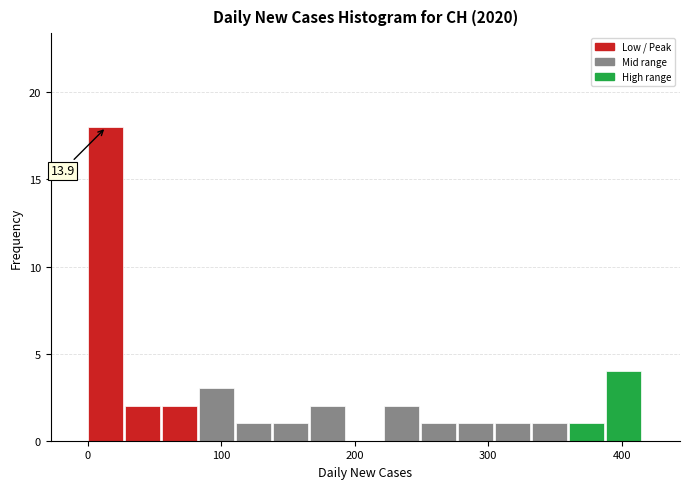

Around what value on the x-axis is the tallest bar? Give the approximate position of its centre, as read against the axis.

10